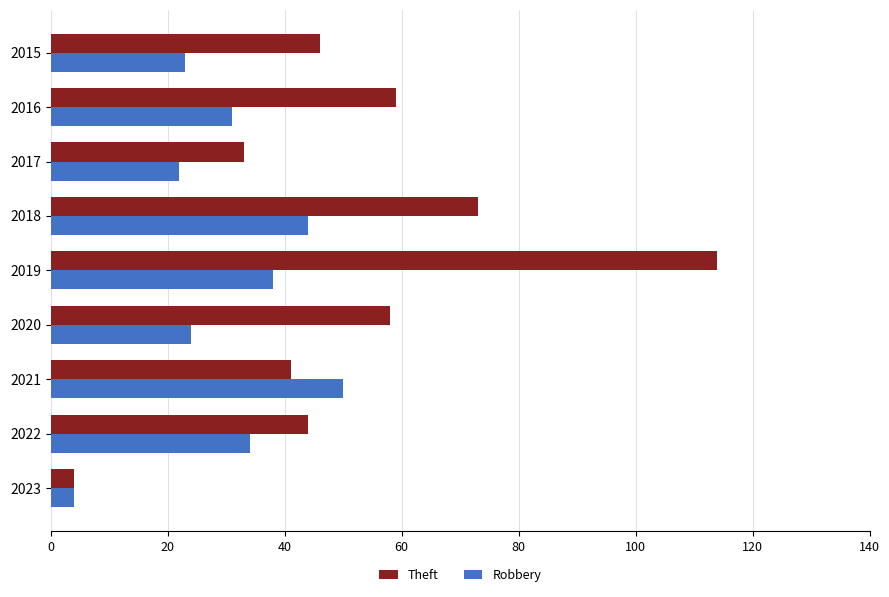

Is it true that Robbery equals 62 at 2018?

False